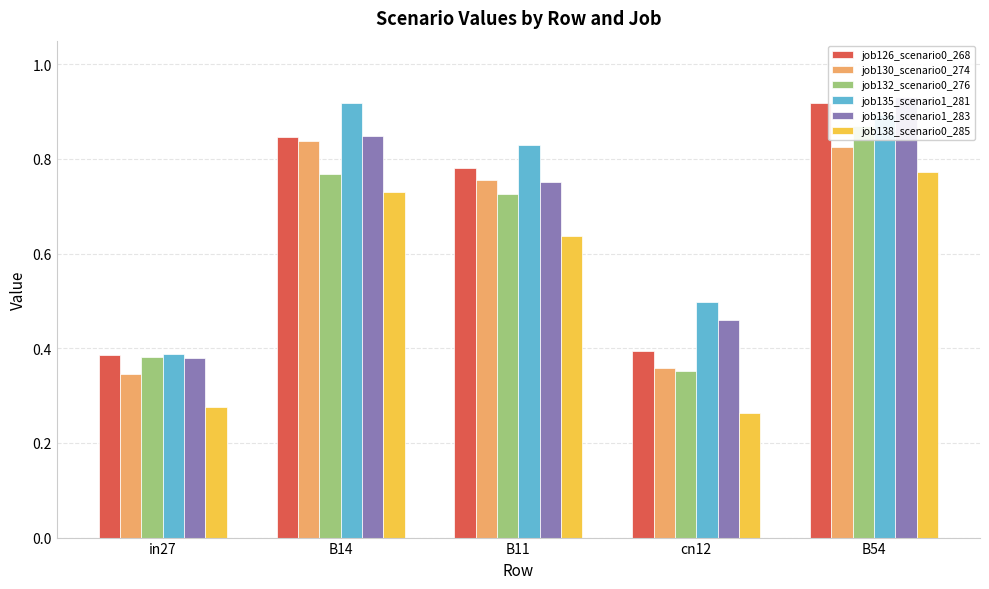

Which has a higher value, B54 or B11?

B54